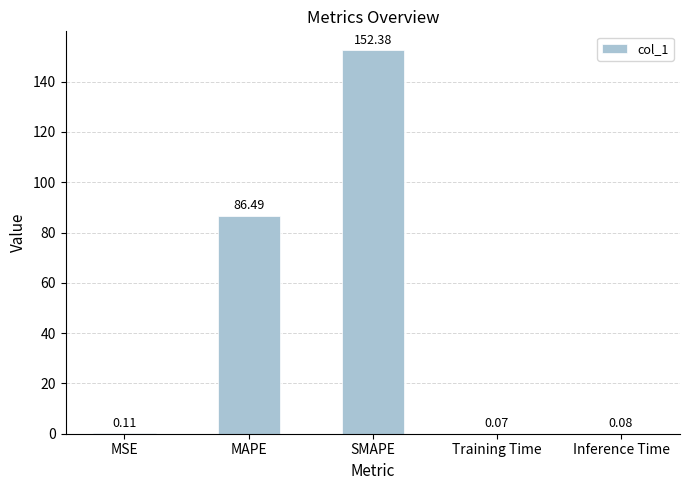

At which category does the chart reach its peak across all series?

SMAPE